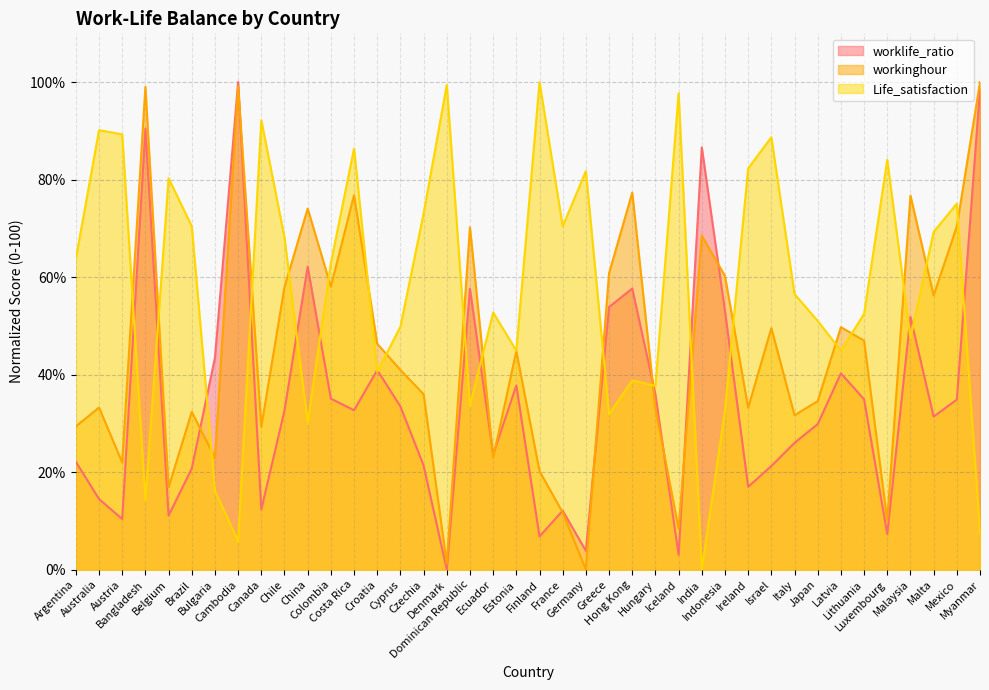

At which label does workinghour first exceed 44?

Bangladesh